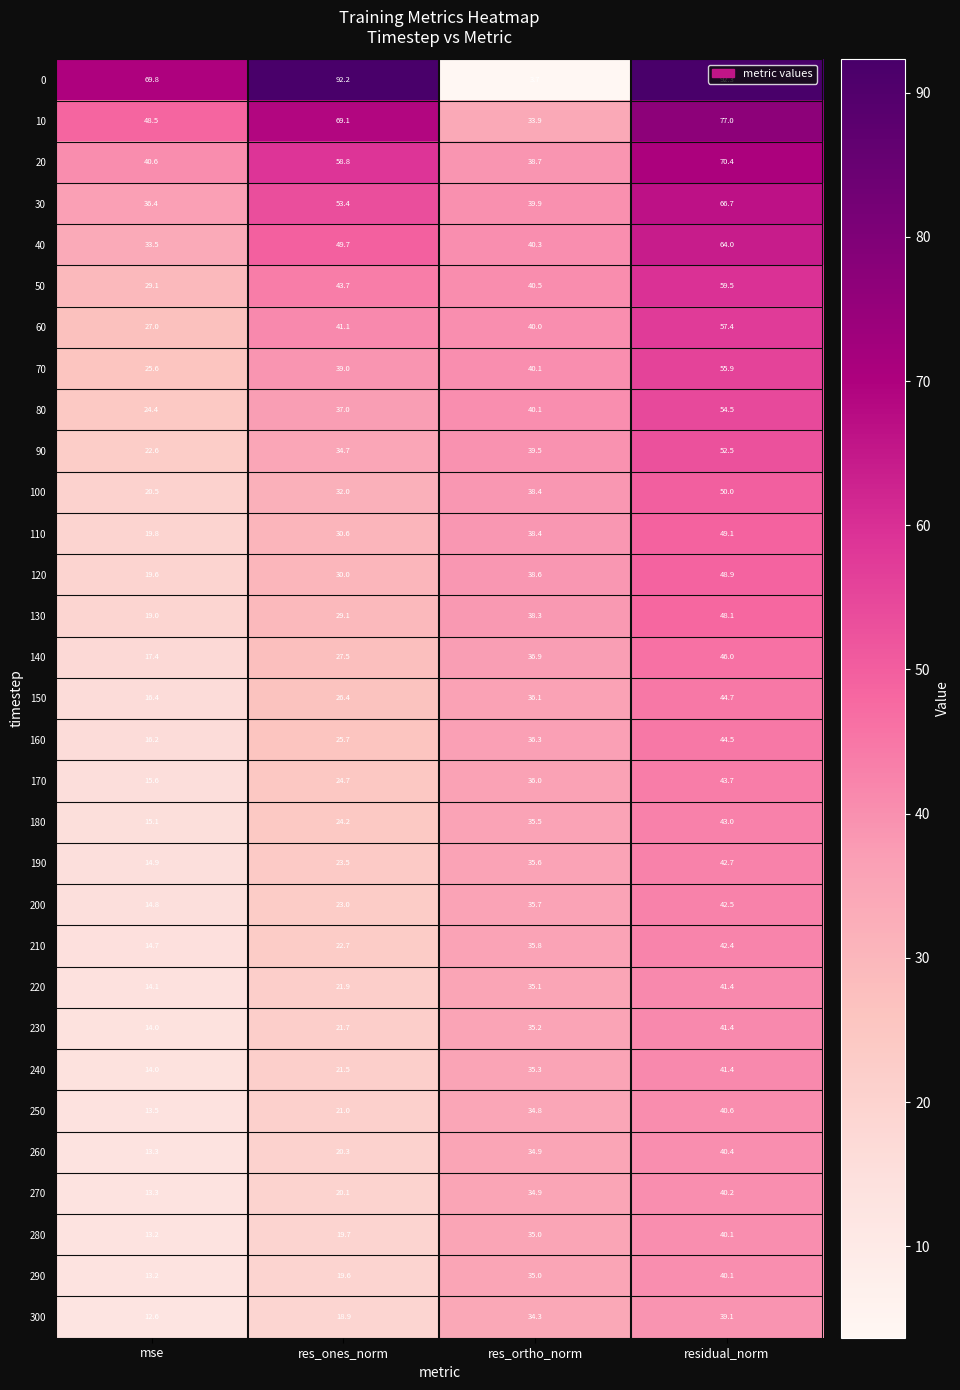

What is the sum of all 120 values?

137.1